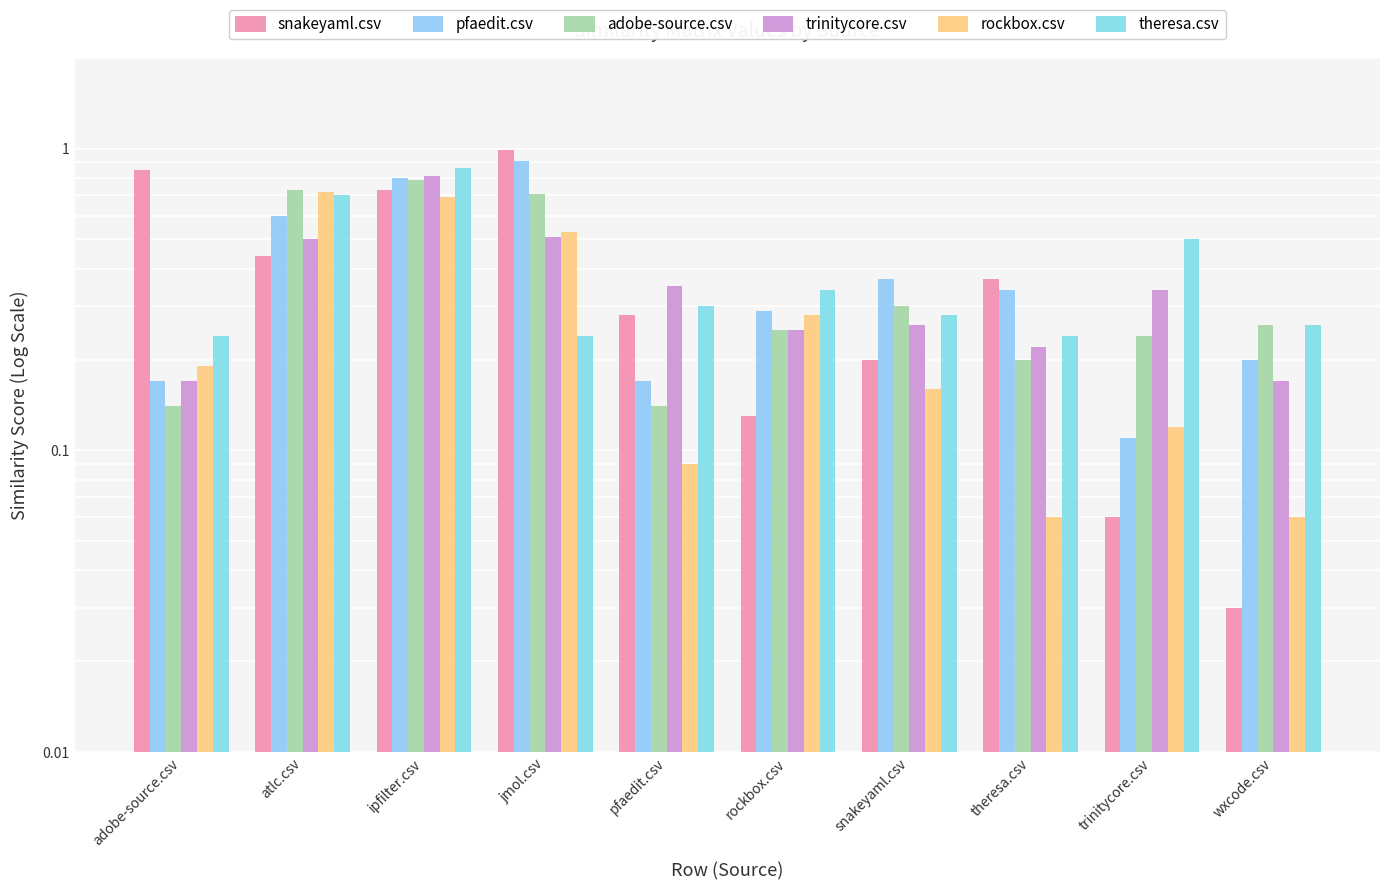

Reading left to right, list all the values displayed in this chart.

snakeyaml.csv: adobe-source.csv=0.8	atlc.csv=0.4	ipfilter.csv=0.7	jmol.csv=1.0	pfaedit.csv=0.3	rockbox.csv=0.1	snakeyaml.csv=0.2	theresa.csv=0.4	trinitycore.csv=0.1	wxcode.csv=0.0
pfaedit.csv: adobe-source.csv=0.2	atlc.csv=0.6	ipfilter.csv=0.8	jmol.csv=0.9	pfaedit.csv=0.2	rockbox.csv=0.3	snakeyaml.csv=0.4	theresa.csv=0.3	trinitycore.csv=0.1	wxcode.csv=0.2
adobe-source.csv: adobe-source.csv=0.1	atlc.csv=0.7	ipfilter.csv=0.8	jmol.csv=0.7	pfaedit.csv=0.1	rockbox.csv=0.2	snakeyaml.csv=0.3	theresa.csv=0.2	trinitycore.csv=0.2	wxcode.csv=0.3
trinitycore.csv: adobe-source.csv=0.2	atlc.csv=0.5	ipfilter.csv=0.8	jmol.csv=0.5	pfaedit.csv=0.3	rockbox.csv=0.2	snakeyaml.csv=0.3	theresa.csv=0.2	trinitycore.csv=0.3	wxcode.csv=0.2
rockbox.csv: adobe-source.csv=0.2	atlc.csv=0.7	ipfilter.csv=0.7	jmol.csv=0.5	pfaedit.csv=0.1	rockbox.csv=0.3	snakeyaml.csv=0.2	theresa.csv=0.1	trinitycore.csv=0.1	wxcode.csv=0.1
theresa.csv: adobe-source.csv=0.2	atlc.csv=0.7	ipfilter.csv=0.9	jmol.csv=0.2	pfaedit.csv=0.3	rockbox.csv=0.3	snakeyaml.csv=0.3	theresa.csv=0.2	trinitycore.csv=0.5	wxcode.csv=0.3